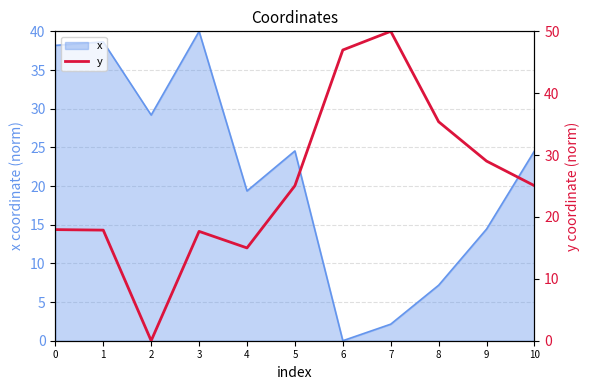

Where is the first local maximum?

3